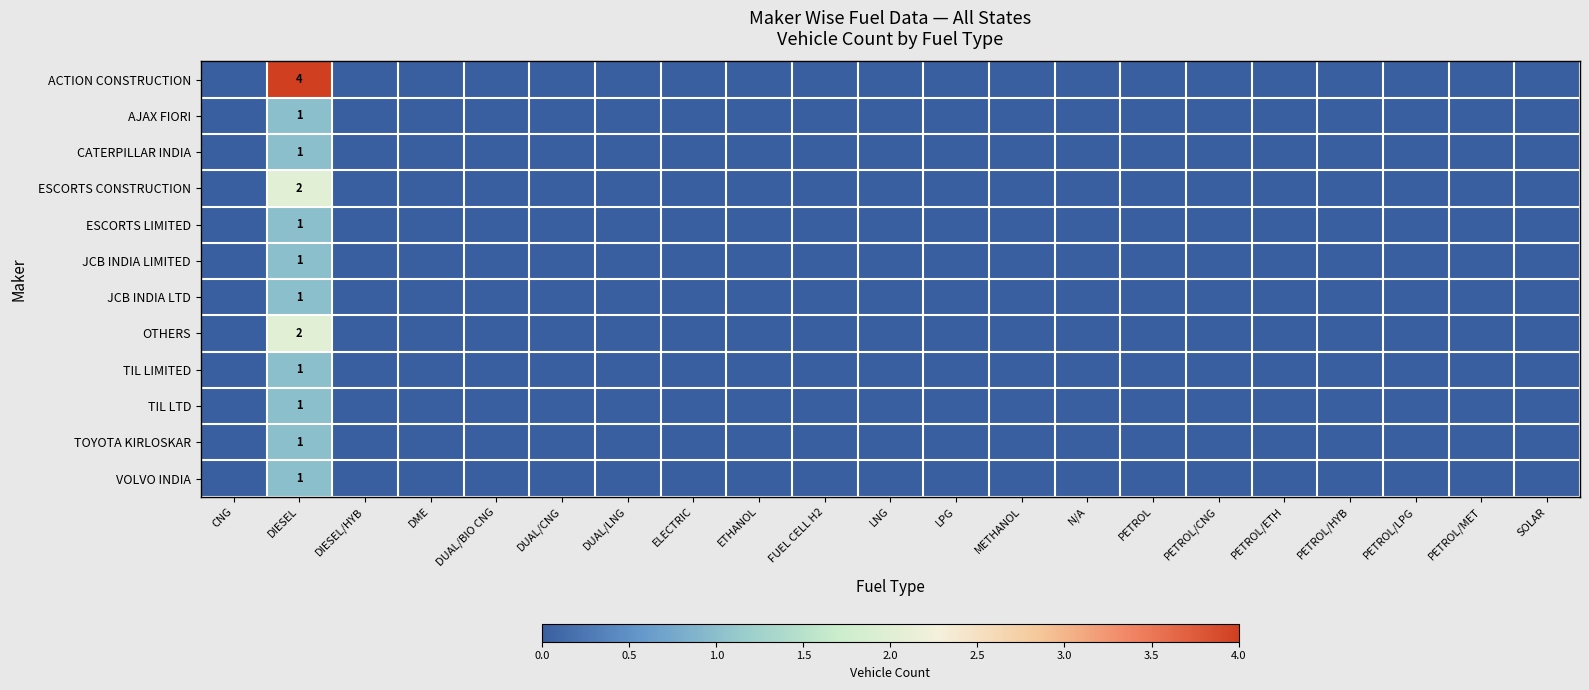

List the series in order of their peak value, lowest first.

AJAX FIORI, CATERPILLAR INDIA, ESCORTS LIMITED, JCB INDIA LIMITED, JCB INDIA LTD, TIL LIMITED, TIL LTD, TOYOTA KIRLOSKAR, VOLVO INDIA, ESCORTS CONSTRUCTION, OTHERS, ACTION CONSTRUCTION